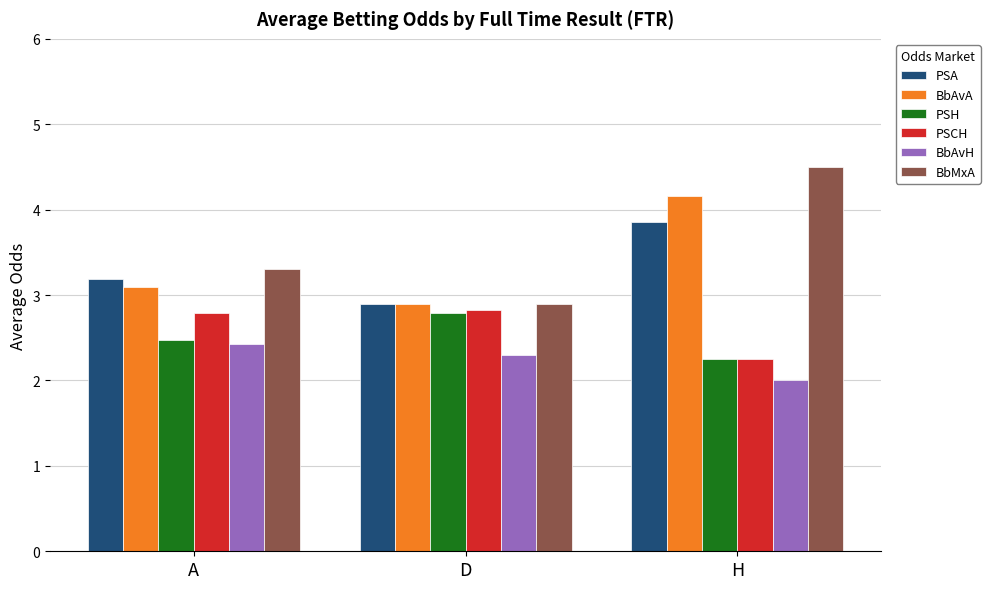

What is the total value across all series at H?

19.0